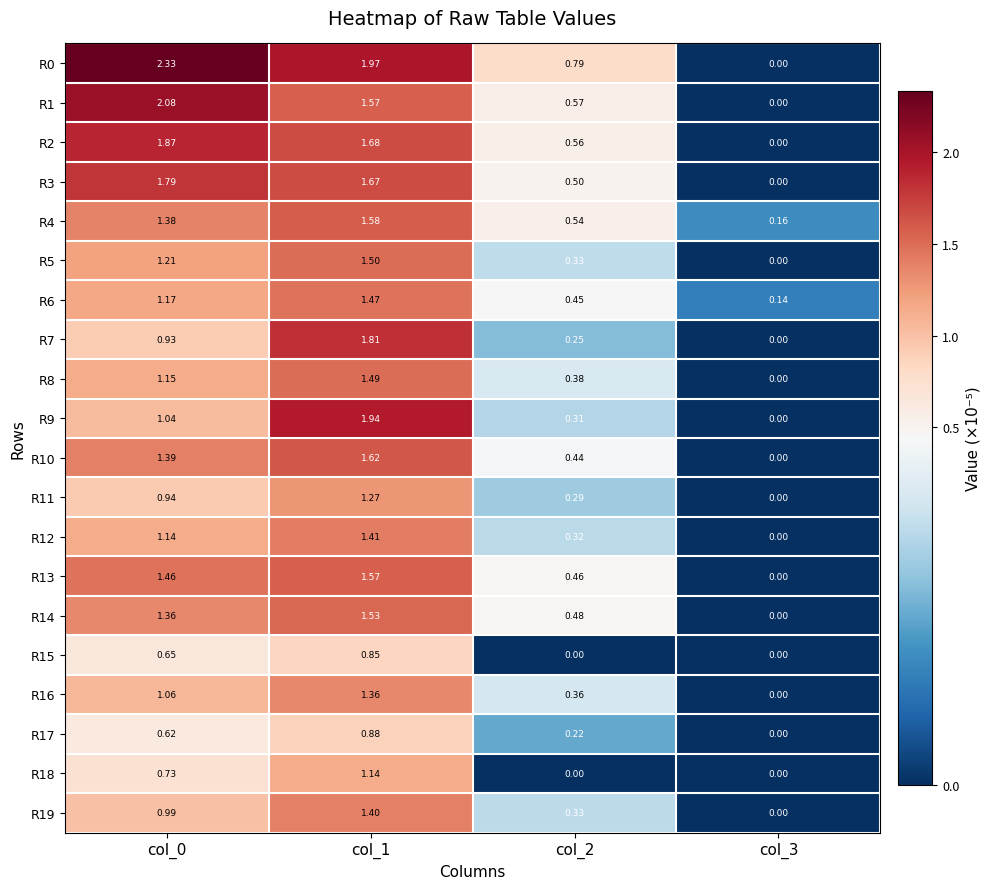

Is the value of R15 at col_2 greater than the value of R8 at col_2?

No